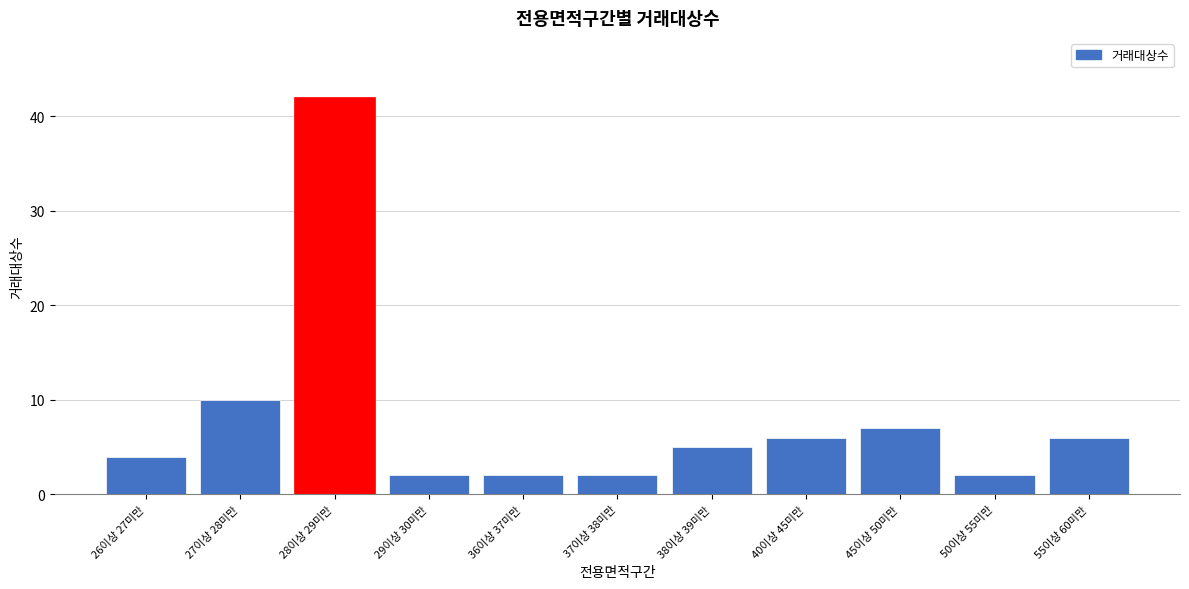

Reading left to right, transcribe all the data shown in this chart.

26이상 27미만=4	27이상 28미만=10	28이상 29미만=42	29이상 30미만=2	36이상 37미만=2	37이상 38미만=2	38이상 39미만=5	40이상 45미만=6	45이상 50미만=7	50이상 55미만=2	55이상 60미만=6